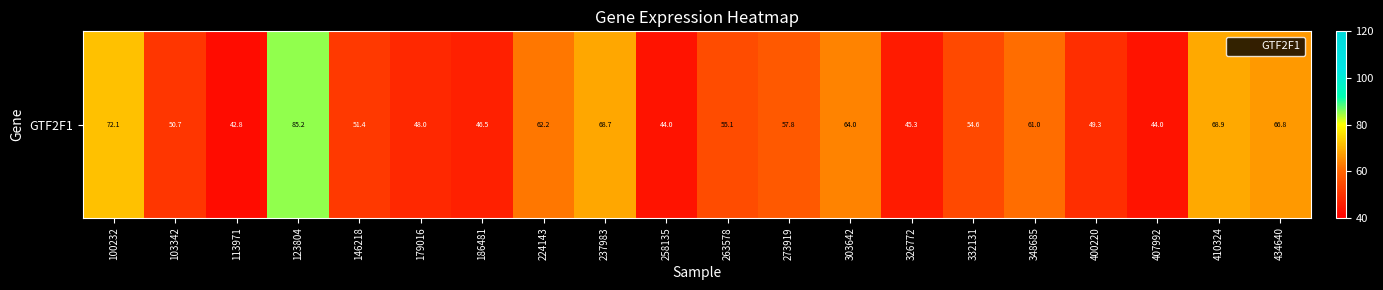

What is the greatest value displayed?

85.2